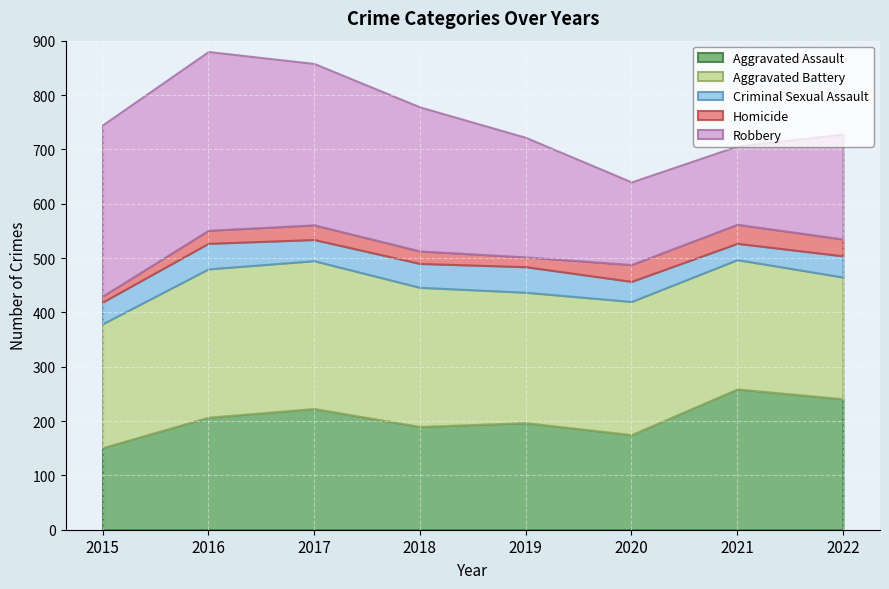

True or false: Homicide and Robbery intersect in this chart.

False